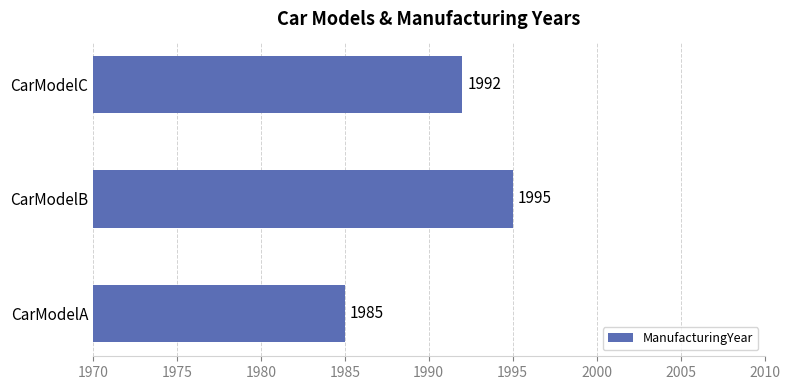

True or false: the data shows 1992 at CarModelC.

True